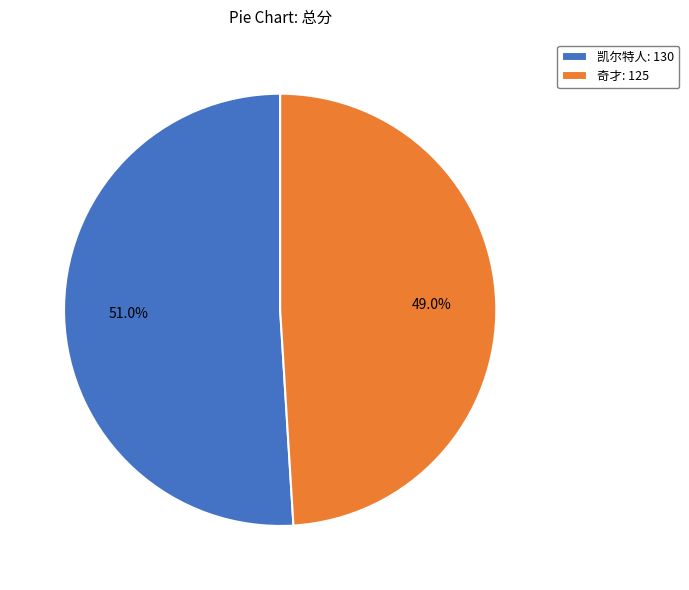

Which category has the biggest portion of the pie?

凯尔特人